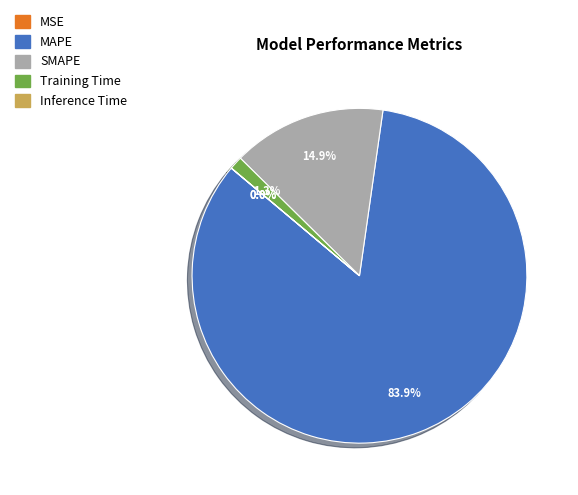

Which slice is the largest?

MAPE